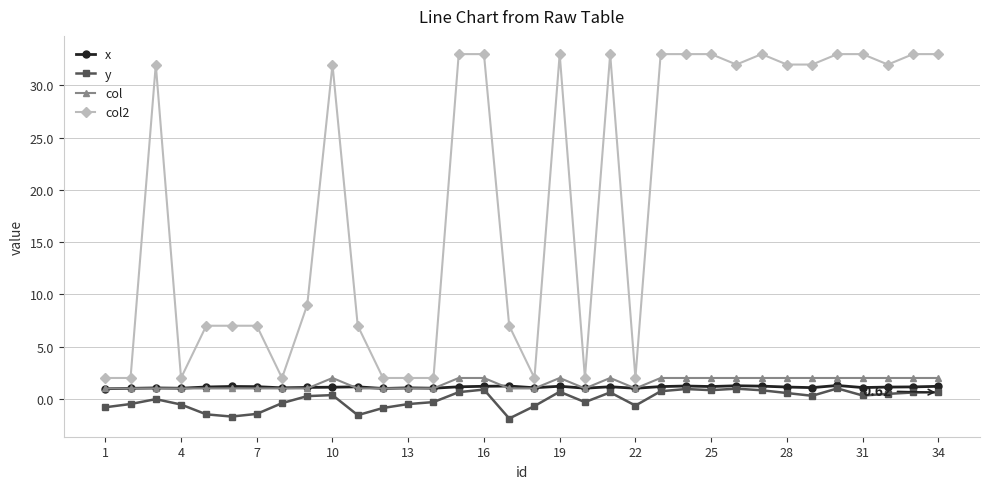

True or false: col2 has more than 0 points higher than both neighbors.

True